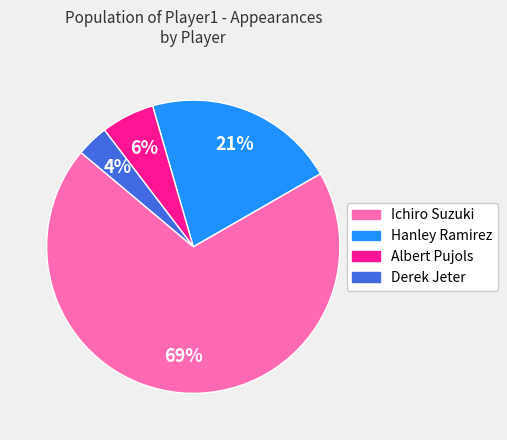

To the nearest percent, what percentage of the pie is Ichiro Suzuki?

69%